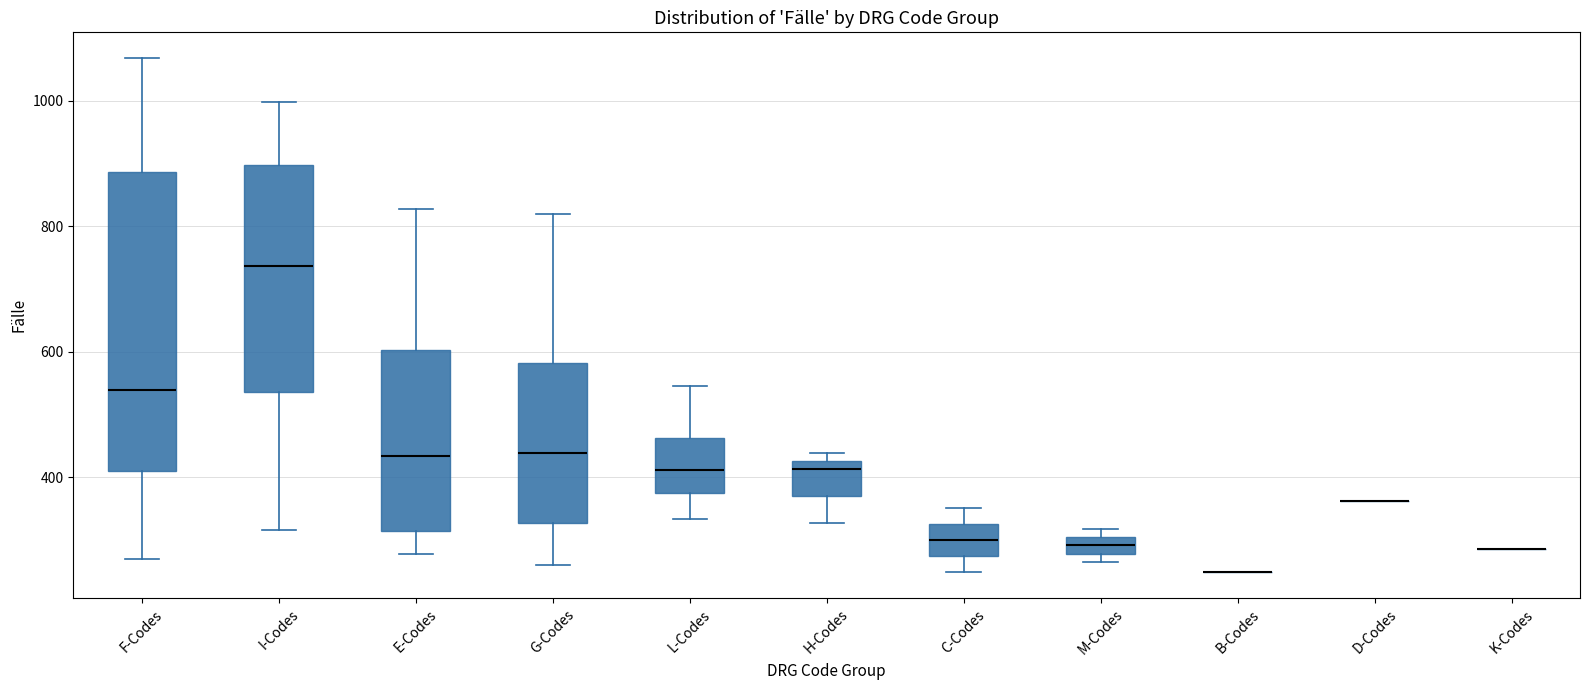

Where is the lower edge of the box for E-Codes on the y-axis? The values are not printed on the chart, so give them approximately, as read against the axis.

320